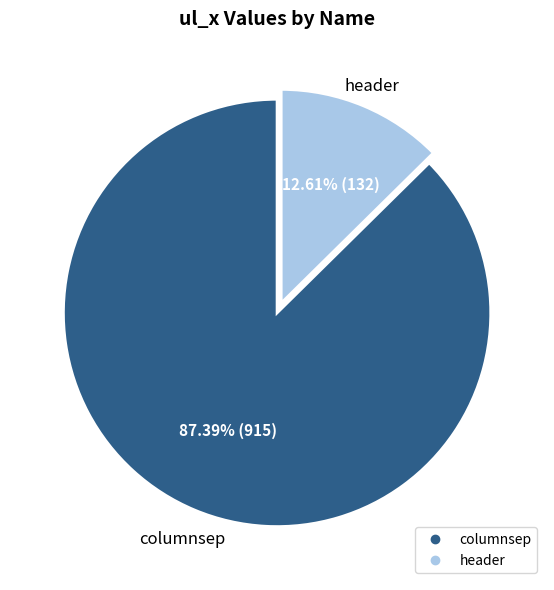

To the nearest percent, what is the average slice percentage?

50%